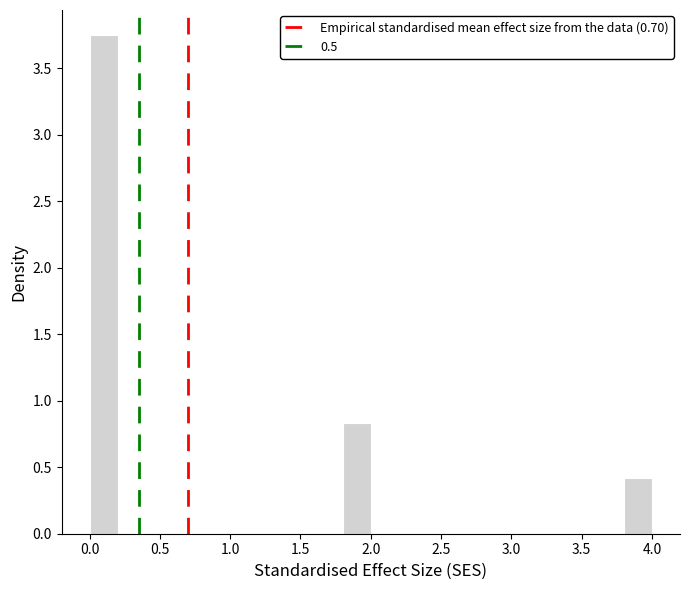

Around what value on the x-axis is the tallest bar? Give the approximate position of its centre, as read against the axis.

0.10